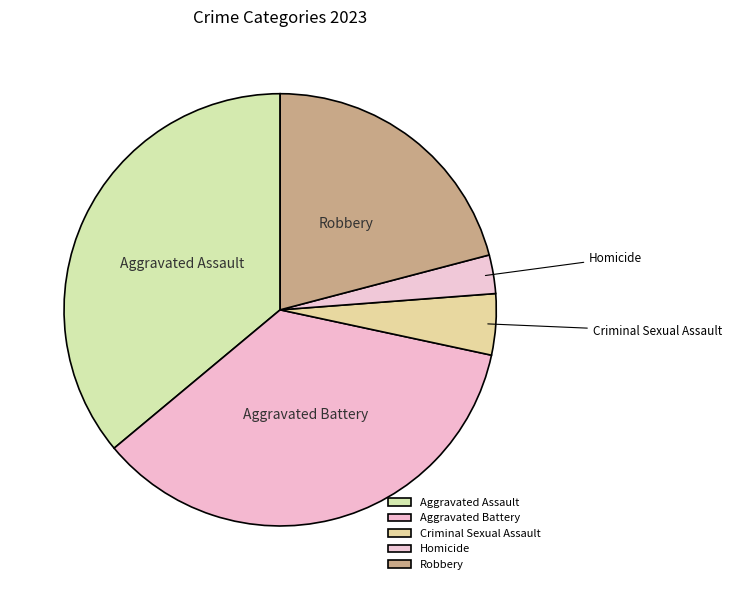

What is the smallest slice in the pie chart?

Homicide